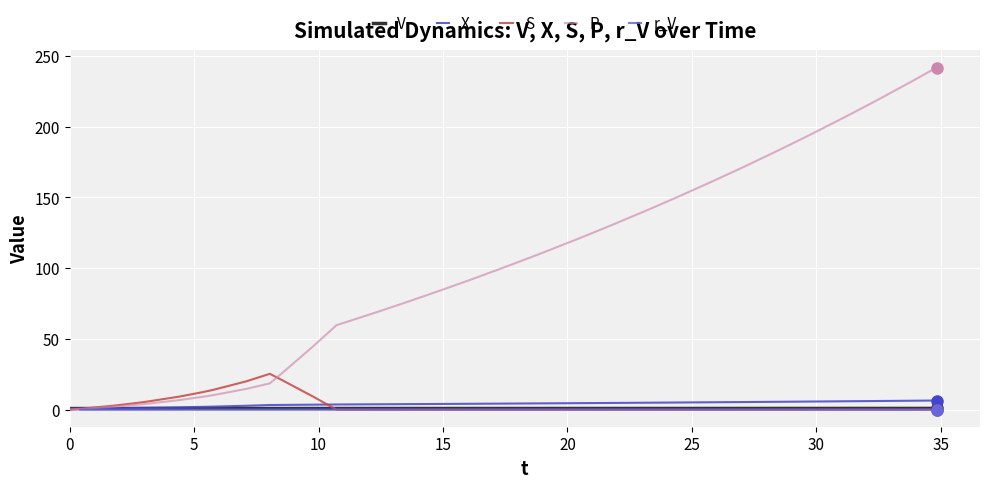

What is the maximum value for X?

6.4